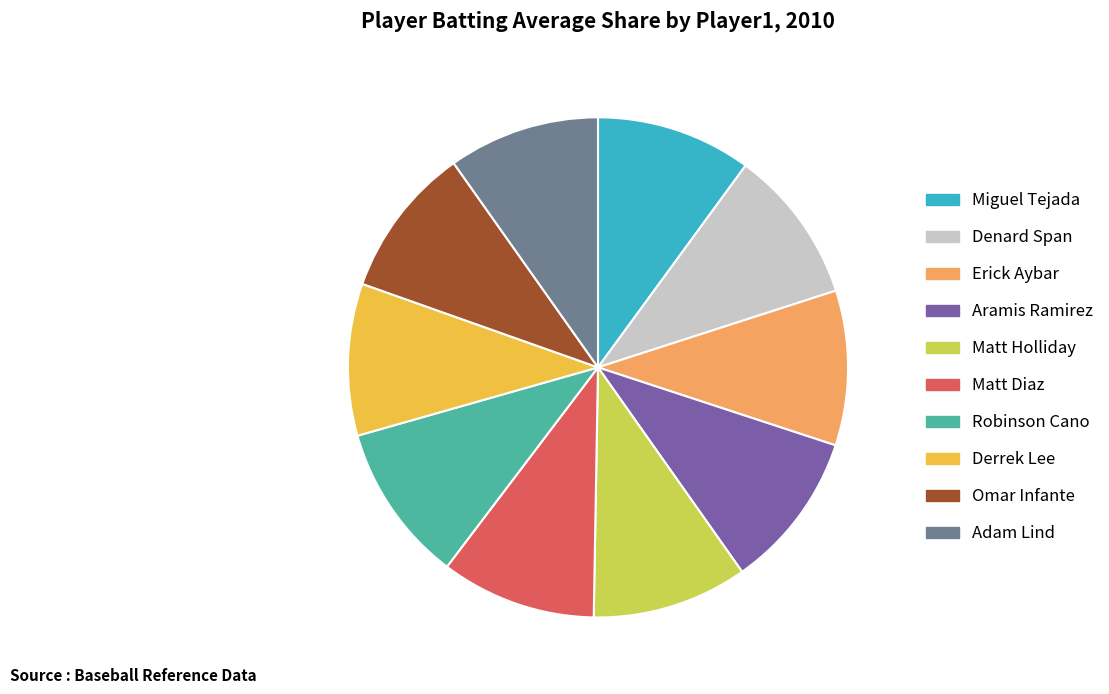

True or false: Matt Holliday accounts for 1% of the total.

False